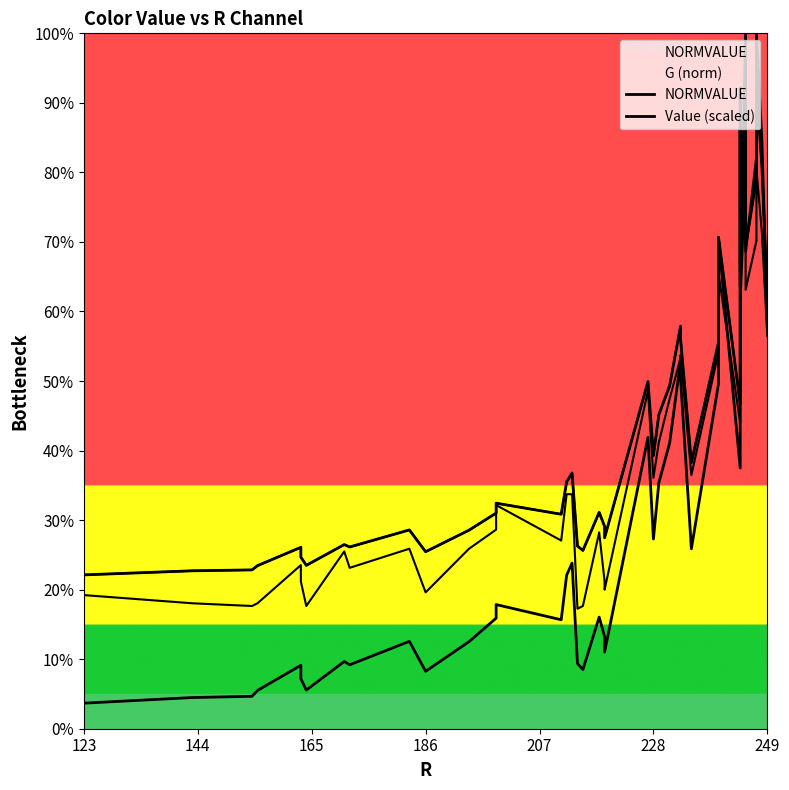

What position from the right is 207?

36